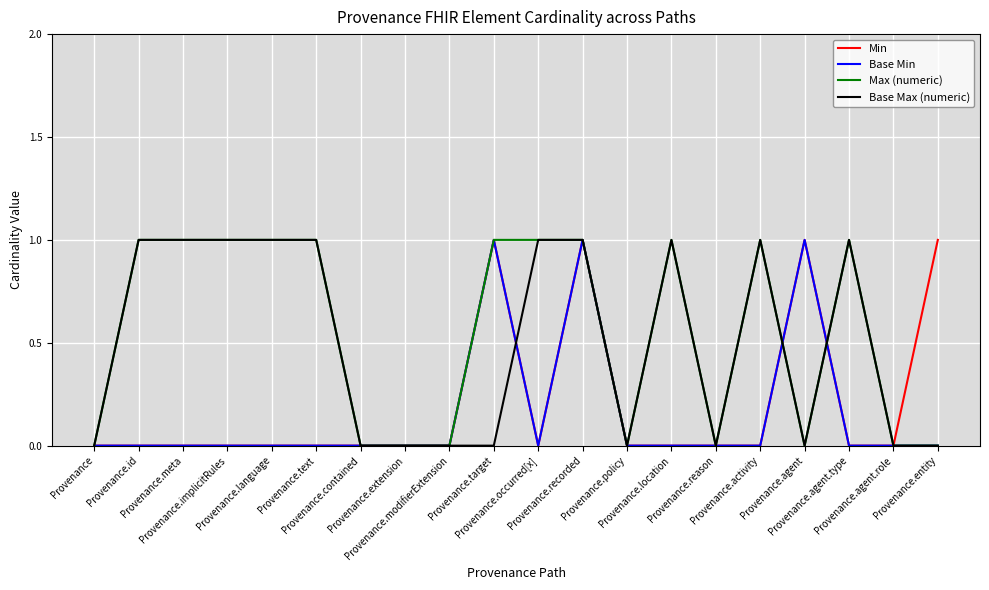

Reading right to left, extract all data points from this chart.

Min: Provenance.entity=1	Provenance.agent.role=0	Provenance.agent.type=0	Provenance.agent=1	Provenance.activity=0	Provenance.reason=0	Provenance.location=0	Provenance.policy=0	Provenance.recorded=1	Provenance.occurred[x]=0	Provenance.target=1	Provenance.modifierExtension=0	Provenance.extension=0	Provenance.contained=0	Provenance.text=0	Provenance.language=0	Provenance.implicitRules=0	Provenance.meta=0	Provenance.id=0	Provenance=0
Base Min: Provenance.entity=0	Provenance.agent.role=0	Provenance.agent.type=0	Provenance.agent=1	Provenance.activity=0	Provenance.reason=0	Provenance.location=0	Provenance.policy=0	Provenance.recorded=1	Provenance.occurred[x]=0	Provenance.target=1	Provenance.modifierExtension=0	Provenance.extension=0	Provenance.contained=0	Provenance.text=0	Provenance.language=0	Provenance.implicitRules=0	Provenance.meta=0	Provenance.id=0	Provenance=0
Max (numeric): Provenance.entity=0	Provenance.agent.role=0	Provenance.agent.type=1	Provenance.agent=0	Provenance.activity=1	Provenance.reason=0	Provenance.location=1	Provenance.policy=0	Provenance.recorded=1	Provenance.occurred[x]=1	Provenance.target=1	Provenance.modifierExtension=0	Provenance.extension=0	Provenance.contained=0	Provenance.text=1	Provenance.language=1	Provenance.implicitRules=1	Provenance.meta=1	Provenance.id=1	Provenance=0
Base Max (numeric): Provenance.entity=0	Provenance.agent.role=0	Provenance.agent.type=1	Provenance.agent=0	Provenance.activity=1	Provenance.reason=0	Provenance.location=1	Provenance.policy=0	Provenance.recorded=1	Provenance.occurred[x]=1	Provenance.target=0	Provenance.modifierExtension=0	Provenance.extension=0	Provenance.contained=0	Provenance.text=1	Provenance.language=1	Provenance.implicitRules=1	Provenance.meta=1	Provenance.id=1	Provenance=0